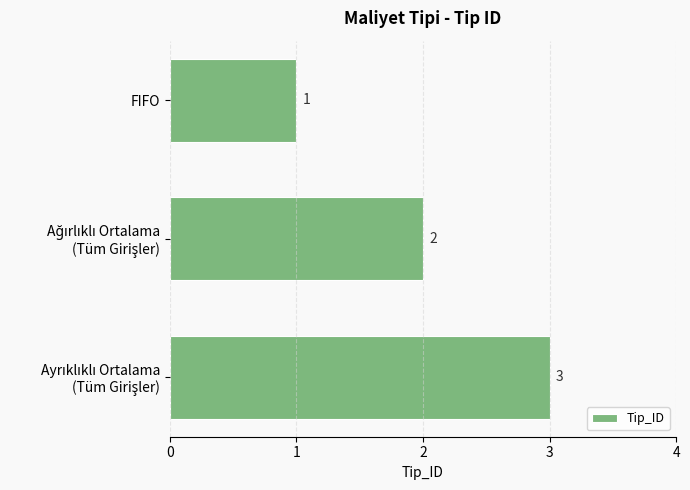

True or false: the data shows 1 at FIFO.

True